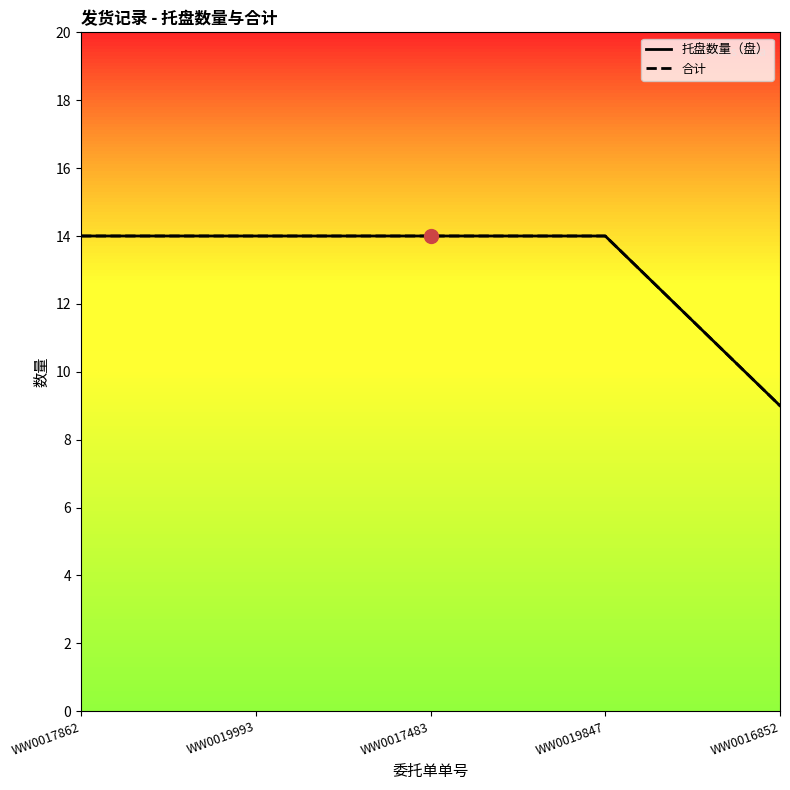

Which series contains the highest Y value?

托盘数量（盘）